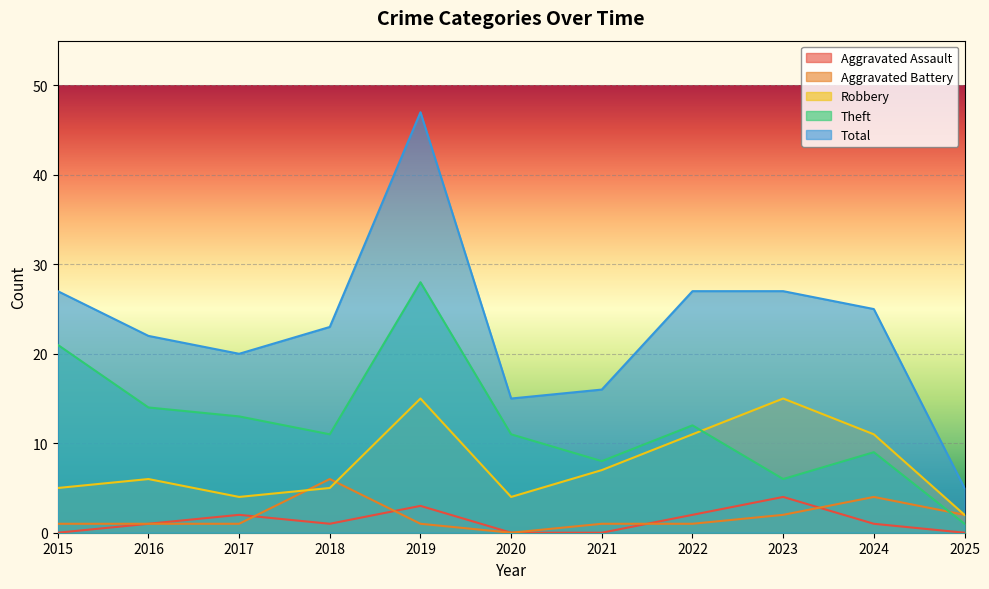

What is the sum of the Total values at 2021 and 2016?

38